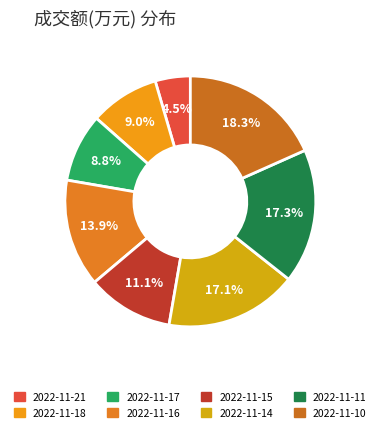

How many segments does this pie chart have?

8